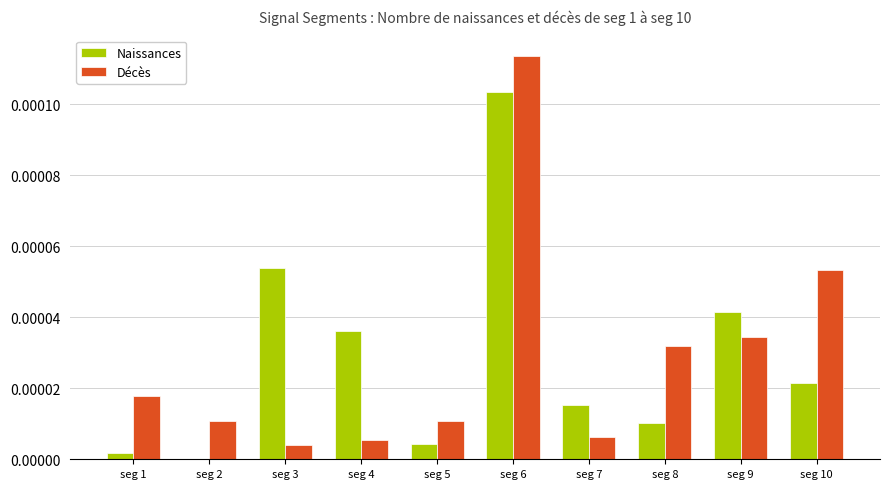

Between seg 3 and seg 7, which series saw the biggest shift?

Naissances